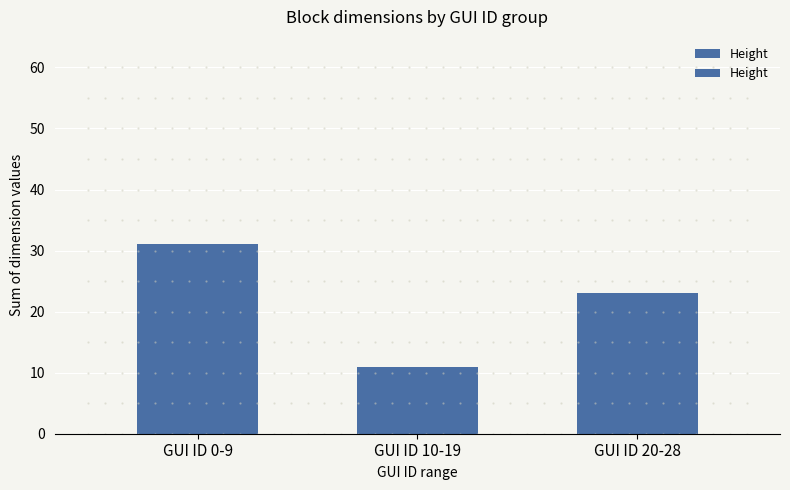

What is the minimum value shown in the chart?

11